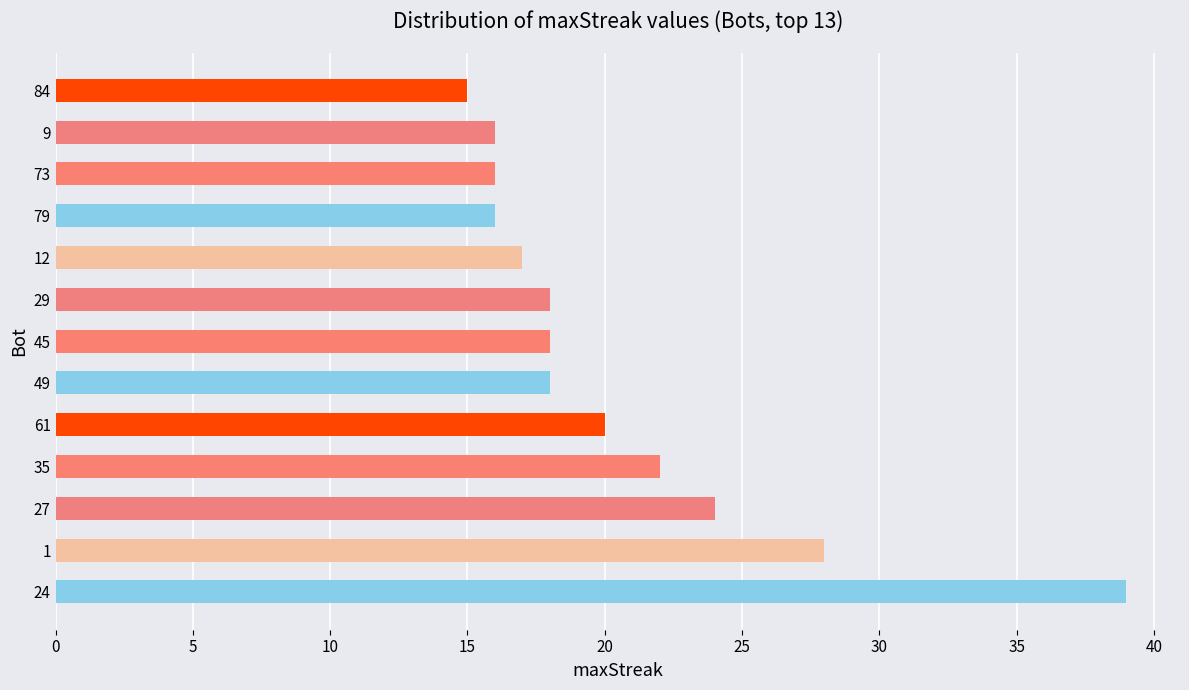

Reading bottom to top, transcribe all the data shown in this chart.

39	28	24	22	20	18	18	18	17	16	16	16	15